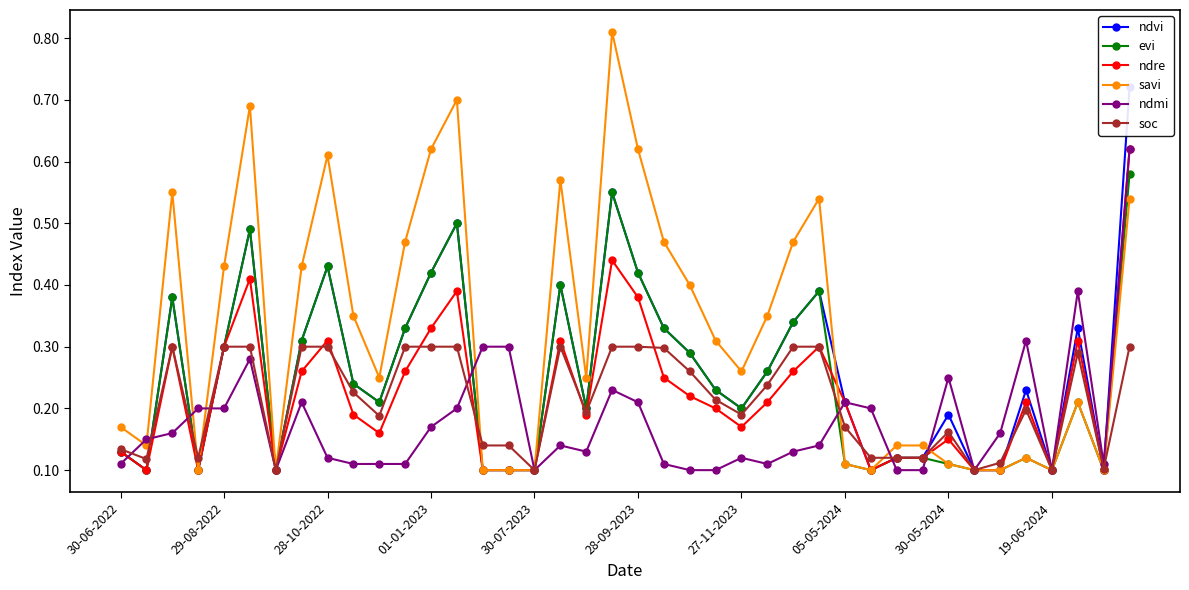

What is the sum of all evi values?

9.8